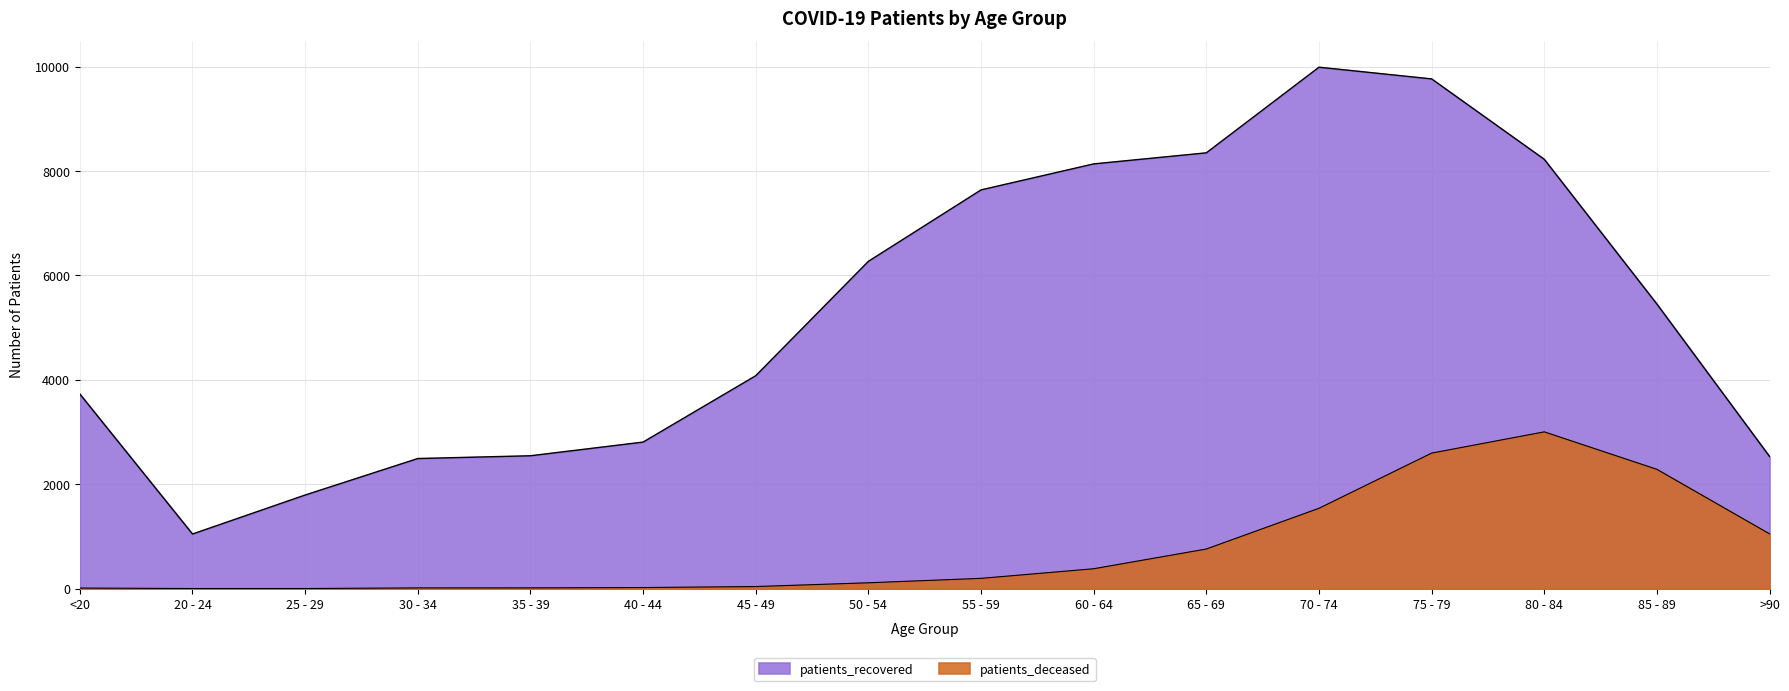

What is the average value of the patients_recovered series?

5303